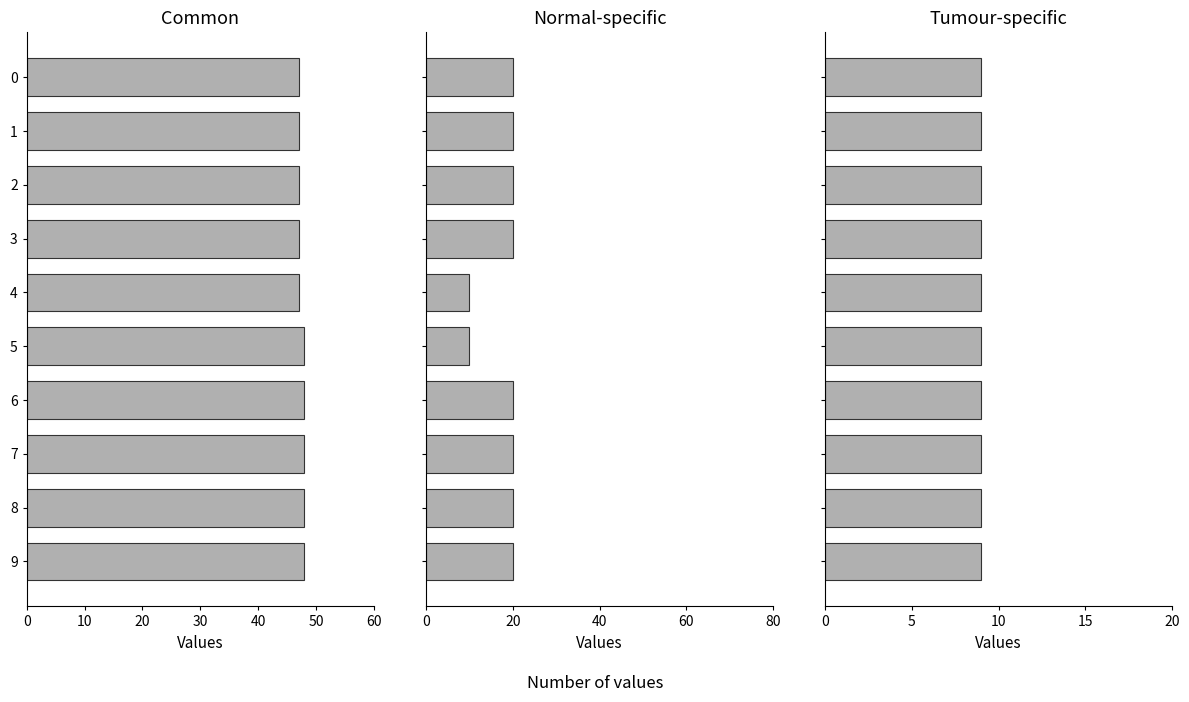

Is it true that col_2 equals 61.7 at 4?

False